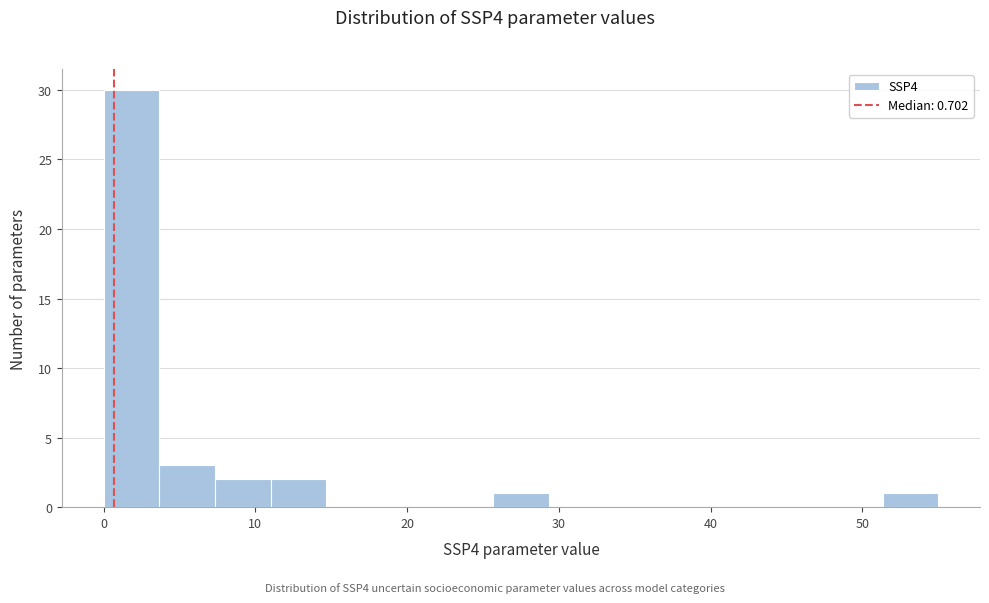

Read against the x-axis, roughly where is the centre of the tallest bar?

2